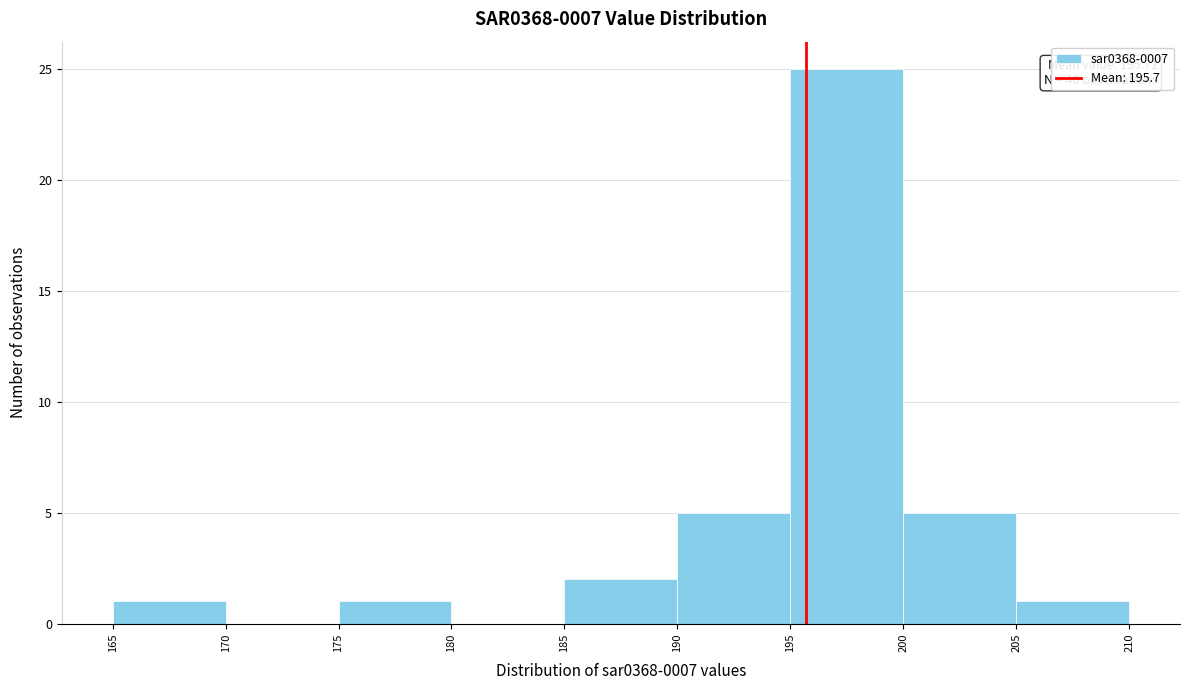

Over which range of the x-axis is the bar tallest?

195 to 200